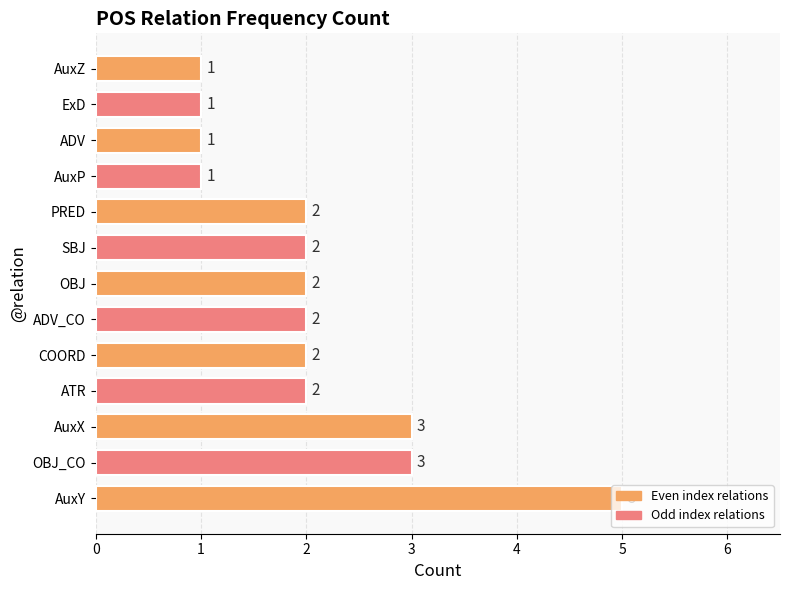

What is the greatest value displayed?

5